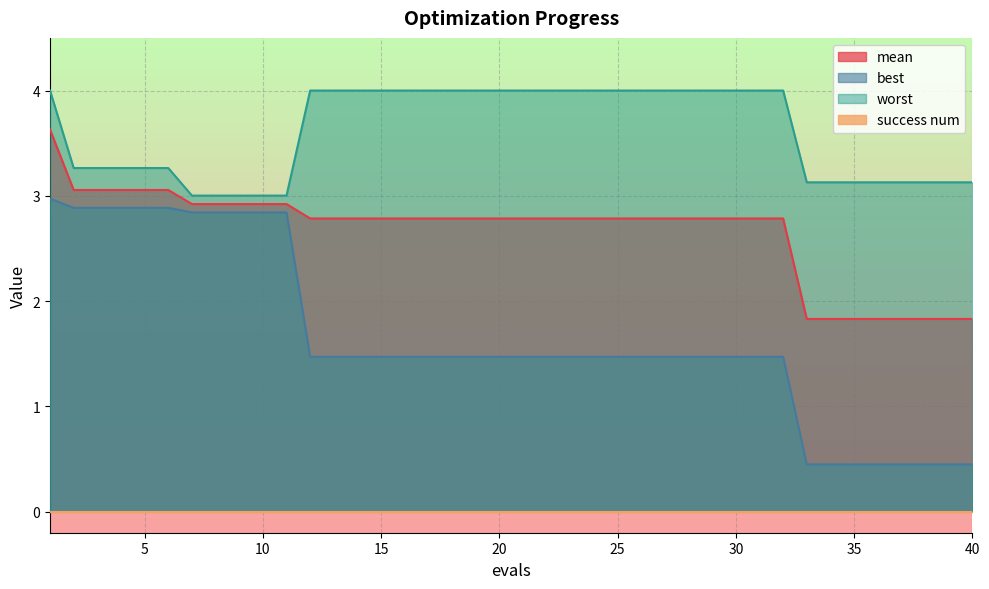

At how many categories does at least one series exceed 2?

40